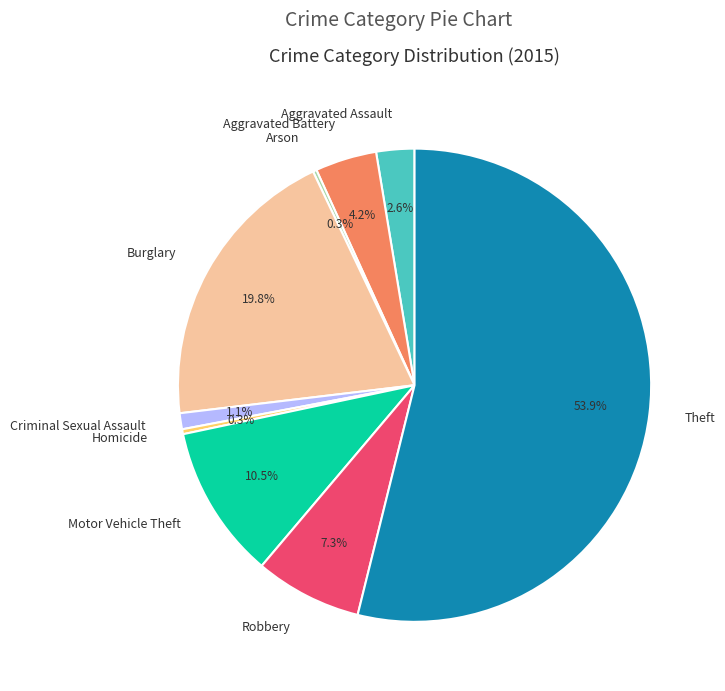

What is the largest slice in the pie chart?

Theft